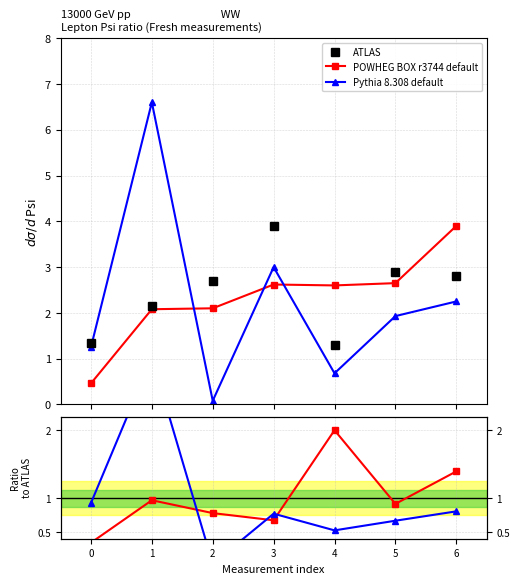

Where is POWHEG BOX r3744 default nearest to the value 2?

1